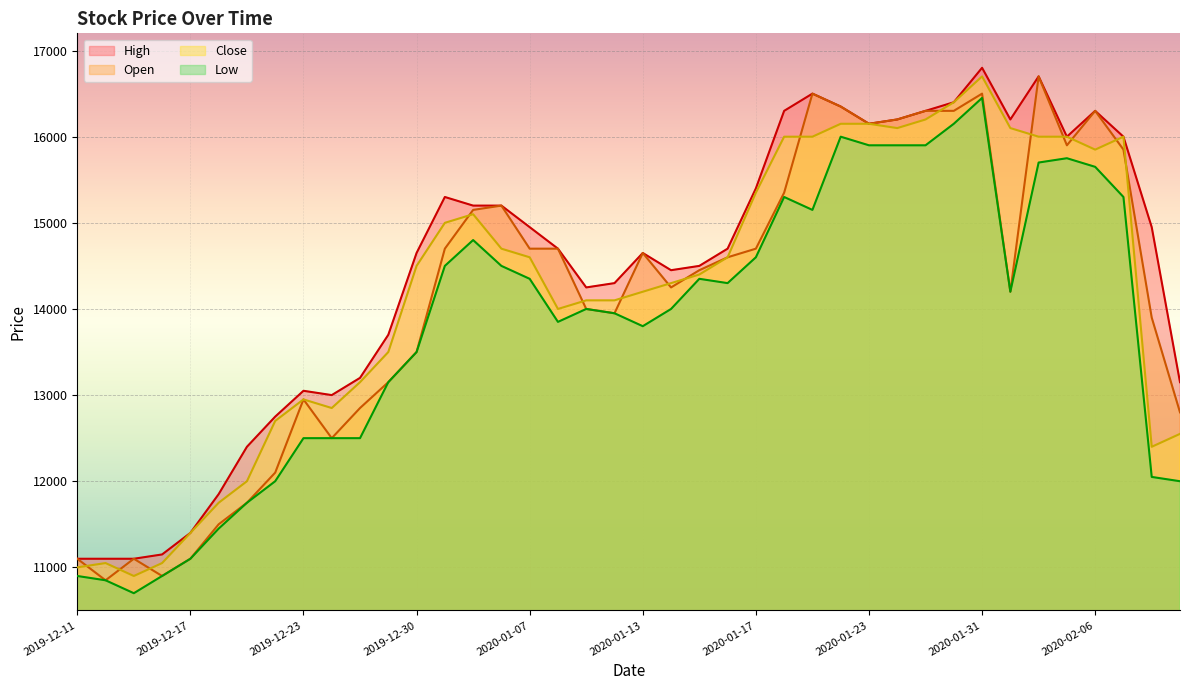

Reading left to right, extract all data points from this chart.

Open: 11100	10850	11100	10900	11100	11500	11750	12100	12950	12500	12850	13150	13500	14700	15150	15200	14700	14700	14000	13950	14650	14250	14450	14600	14700	15350	16500	16350	16150	16200	16300	16300	16500	14200	16700	15900	16300	15850	13900	12800
High: 11100	11100	11100	11150	11400	11850	12400	12750	13050	13000	13200	13700	14650	15300	15200	15200	14950	14700	14250	14300	14650	14450	14500	14700	15400	16300	16500	16350	16150	16200	16300	16400	16800	16200	16700	16000	16300	16000	14950	13150
Low: 10900	10850	10700	10900	11100	11450	11750	12000	12500	12500	12500	13150	13500	14500	14800	14500	14350	13850	14000	13950	13800	14000	14350	14300	14600	15300	15150	16000	15900	15900	15900	16150	16450	14200	15700	15750	15650	15300	12050	12000
Close: 11000	11050	10900	11050	11400	11750	12000	12700	12950	12850	13150	13500	14500	15000	15100	14700	14600	14000	14100	14100	14200	14300	14400	14600	15350	16000	16000	16150	16150	16100	16200	16400	16700	16100	16000	16000	15850	16000	12400	12550